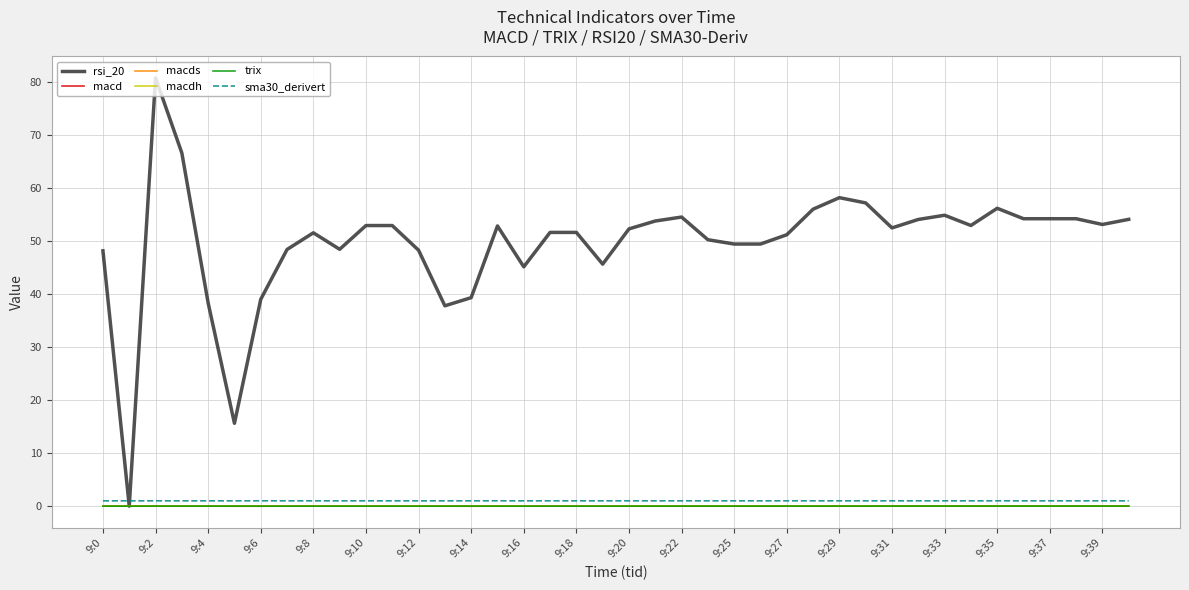

Which series has the largest total across all categories?

rsi_20